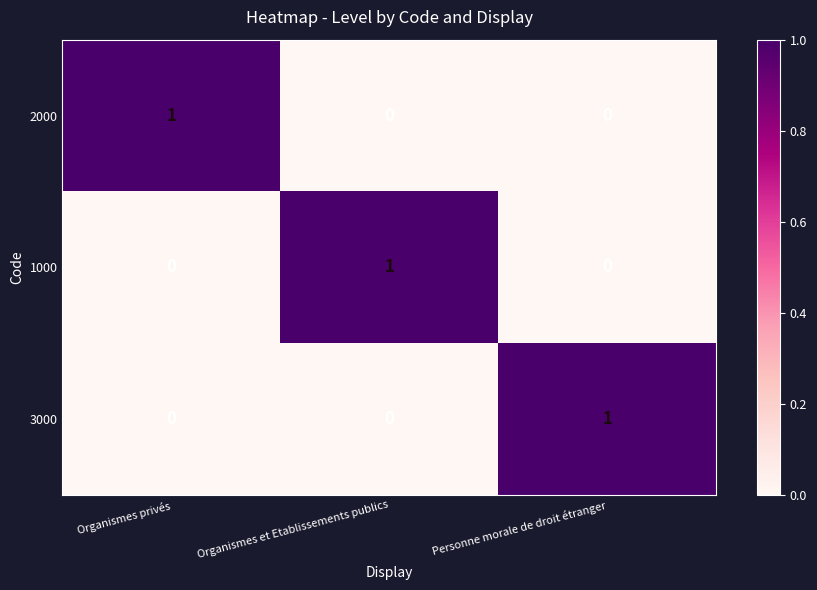

At how many categories does at least one series exceed 0?

3